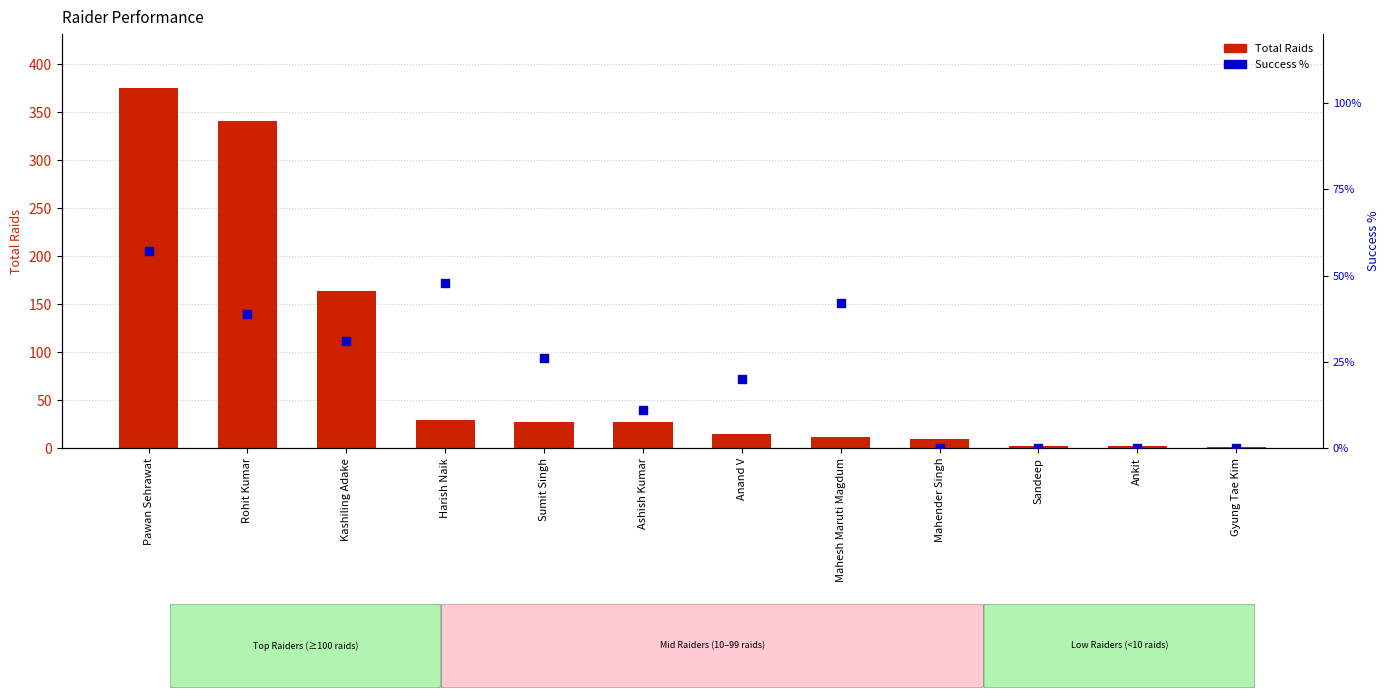

What is the total value across all series at Ankit?

2